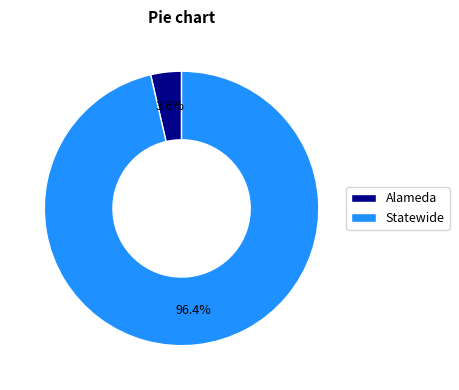

How many slices are in this pie chart?

2